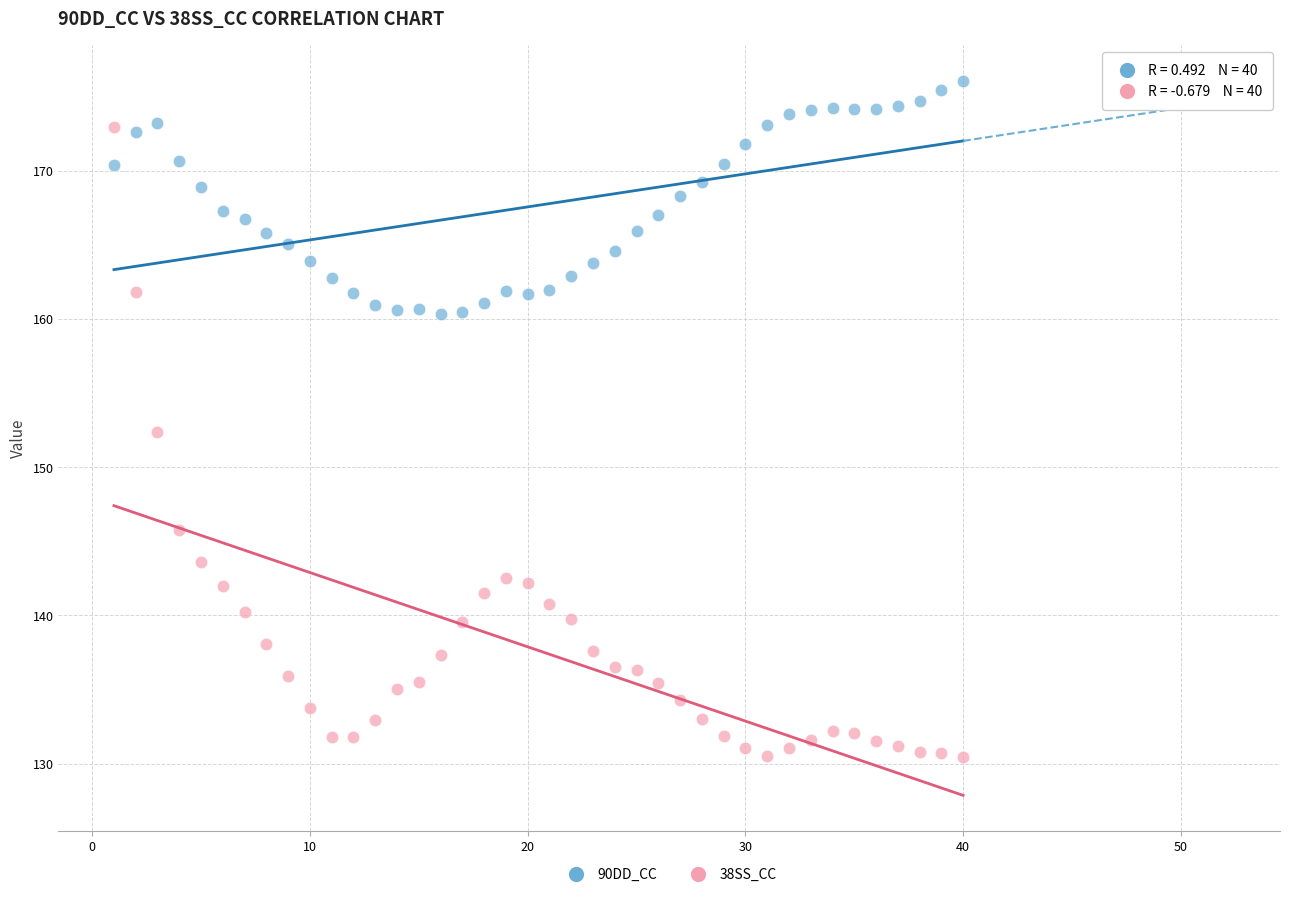

Which series contains the lowest Y value?

38SS_CC